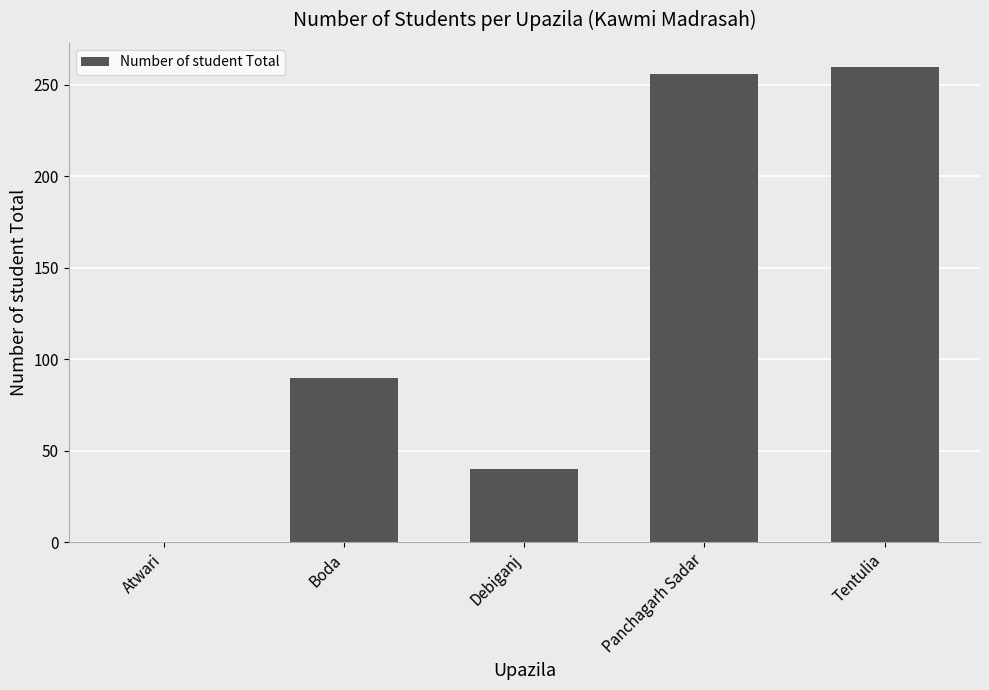

True or false: the data shows 40 at Debiganj.

True